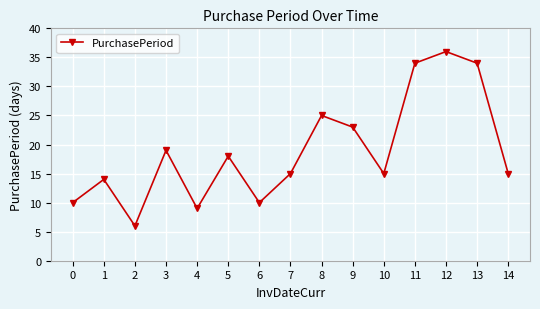

Does the chart have visible grid lines?

Yes